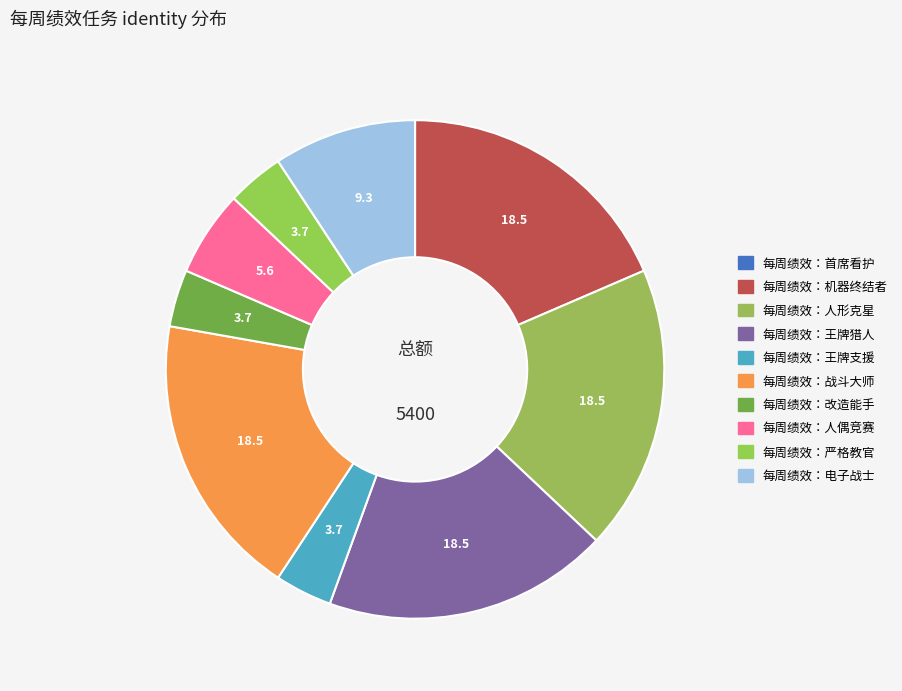

Does 每周绩效：王牌猎人 represent more than half of the total?

No